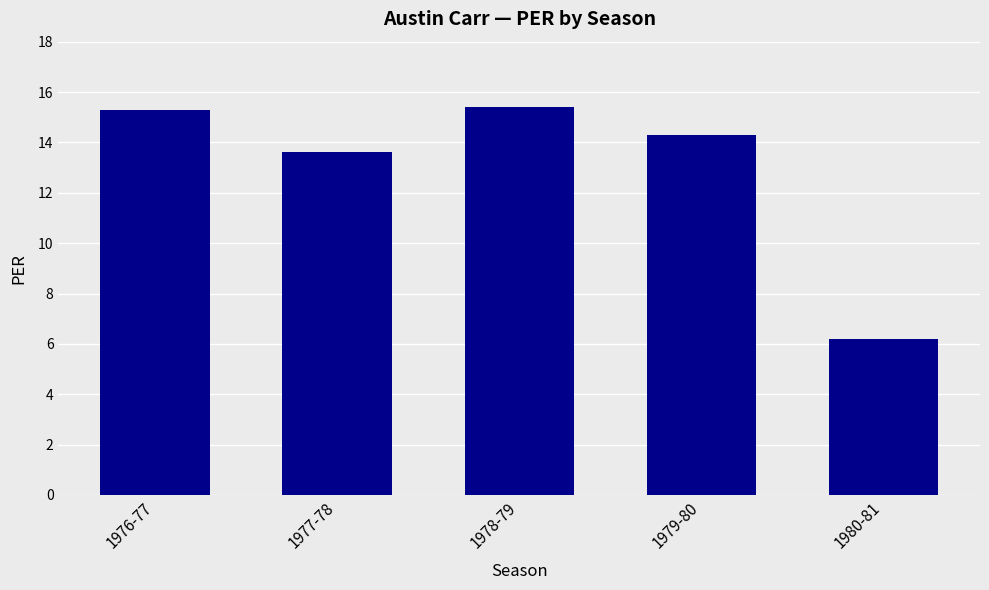

What is the greatest value displayed?

15.4